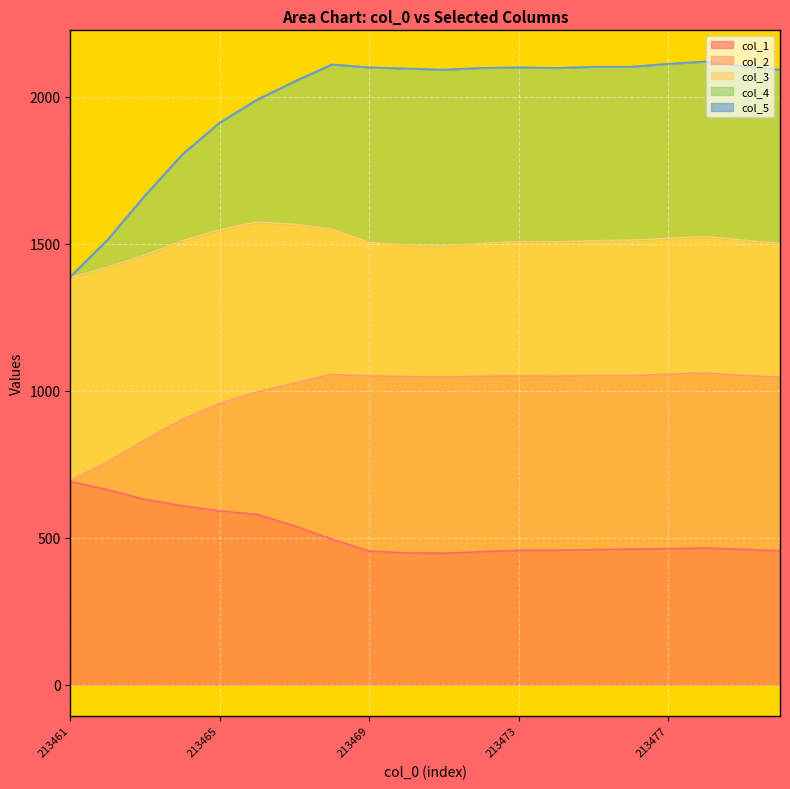

What is the spread (max minus min) of values at 213473?

1643